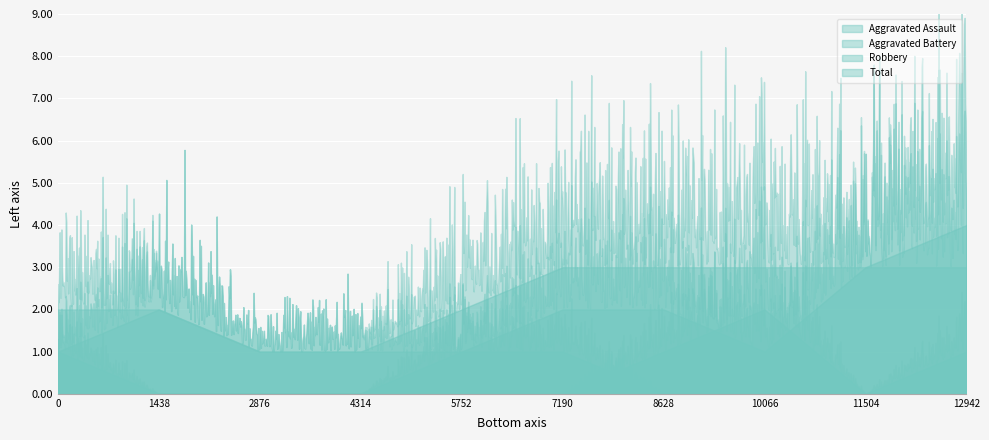

Between 2023 and 2021, which is larger?

2023